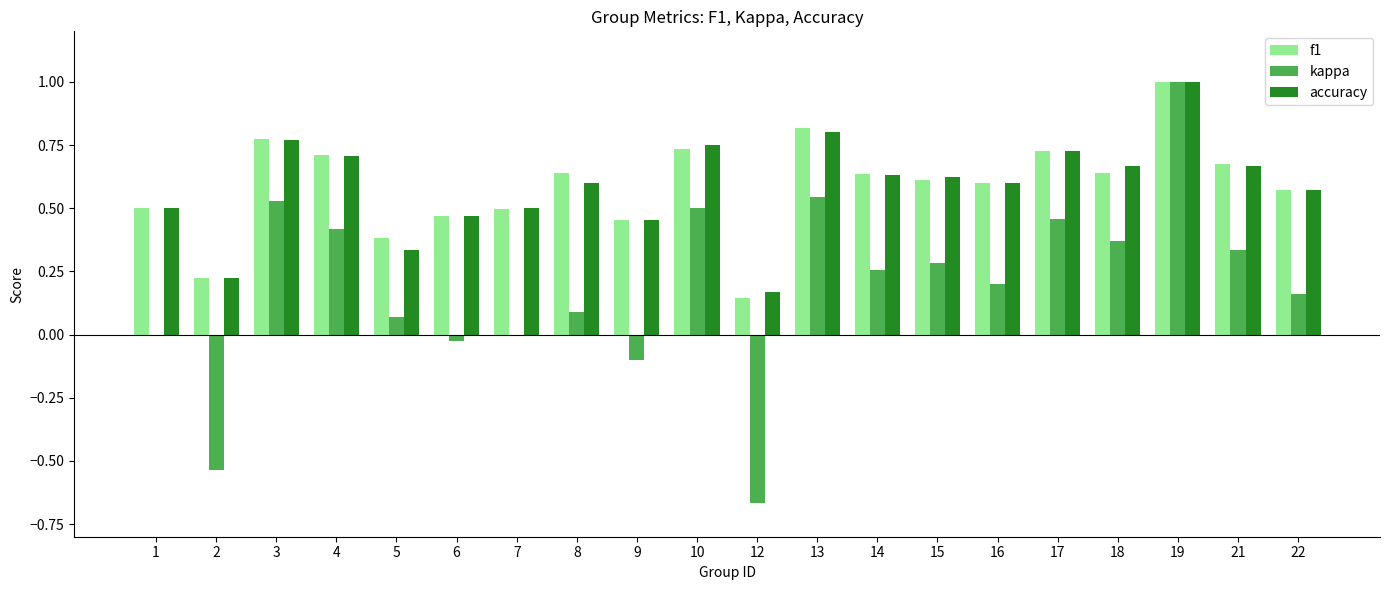

What is the total value across all series at 16?

1.4